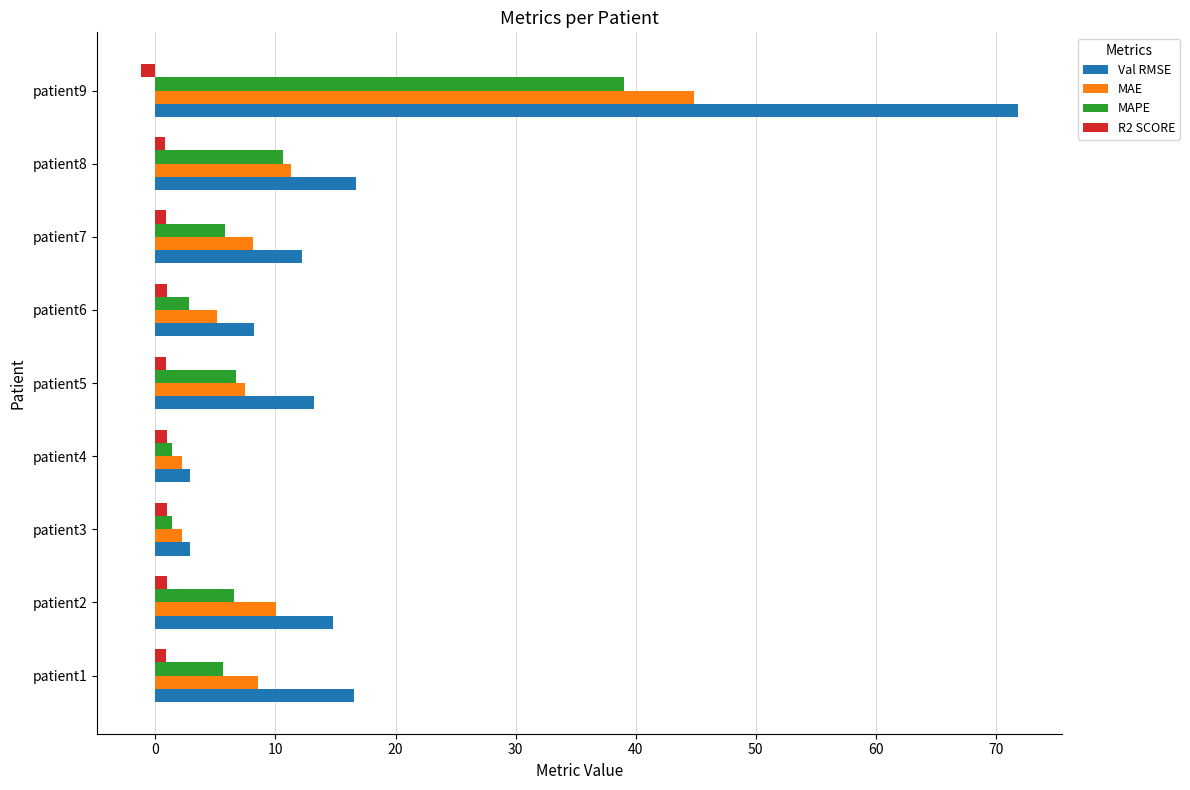

Which category has the highest value in the MAPE series?

patient9